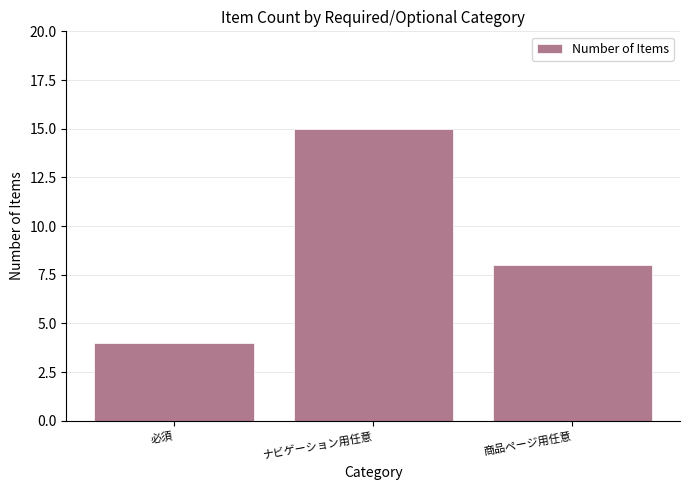

Reading left to right, list all the values displayed in this chart.

必須=4	ナビゲーション用任意=15	商品ページ用任意=8